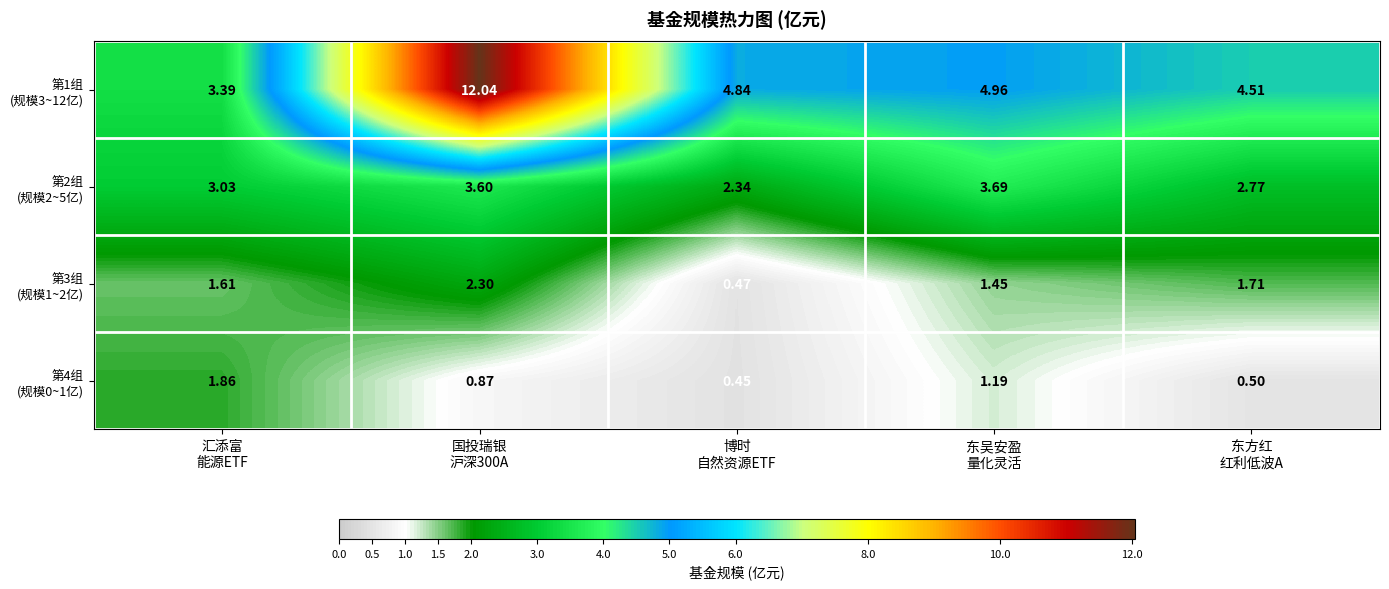

What is the smallest value displayed?

0.5